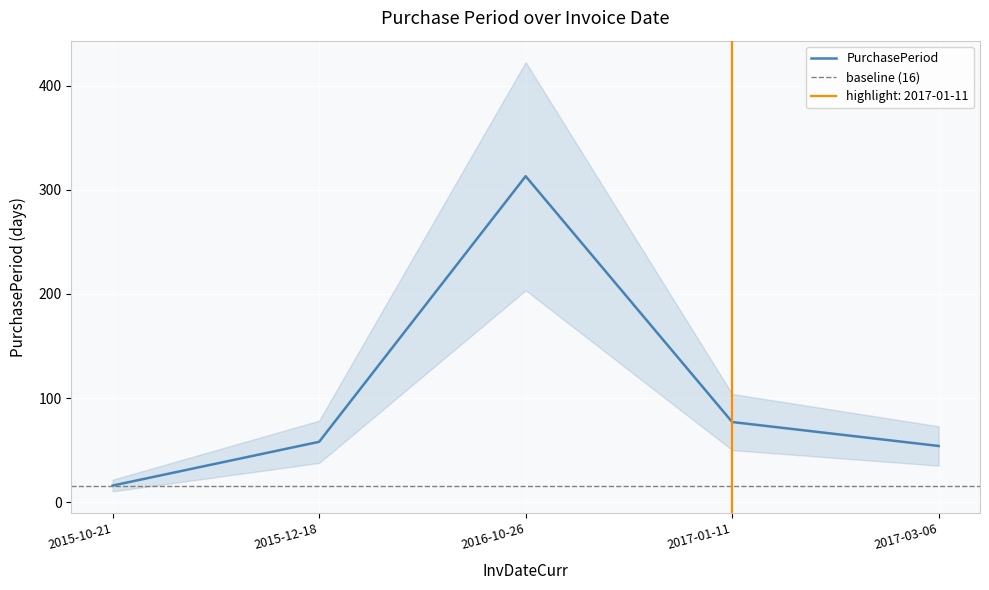

What is the ratio of the value at 2017-03-06 to the value at 2017-01-11?

0.7